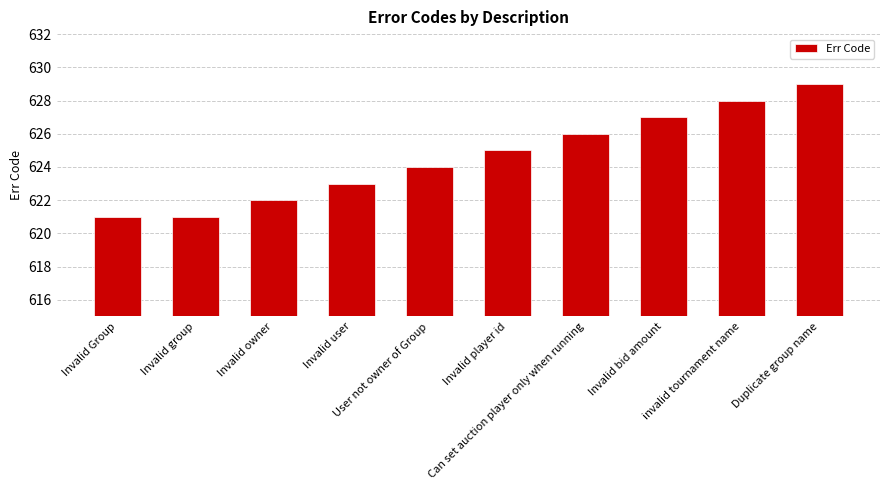

What is the difference between the maximum and second lowest values?

8